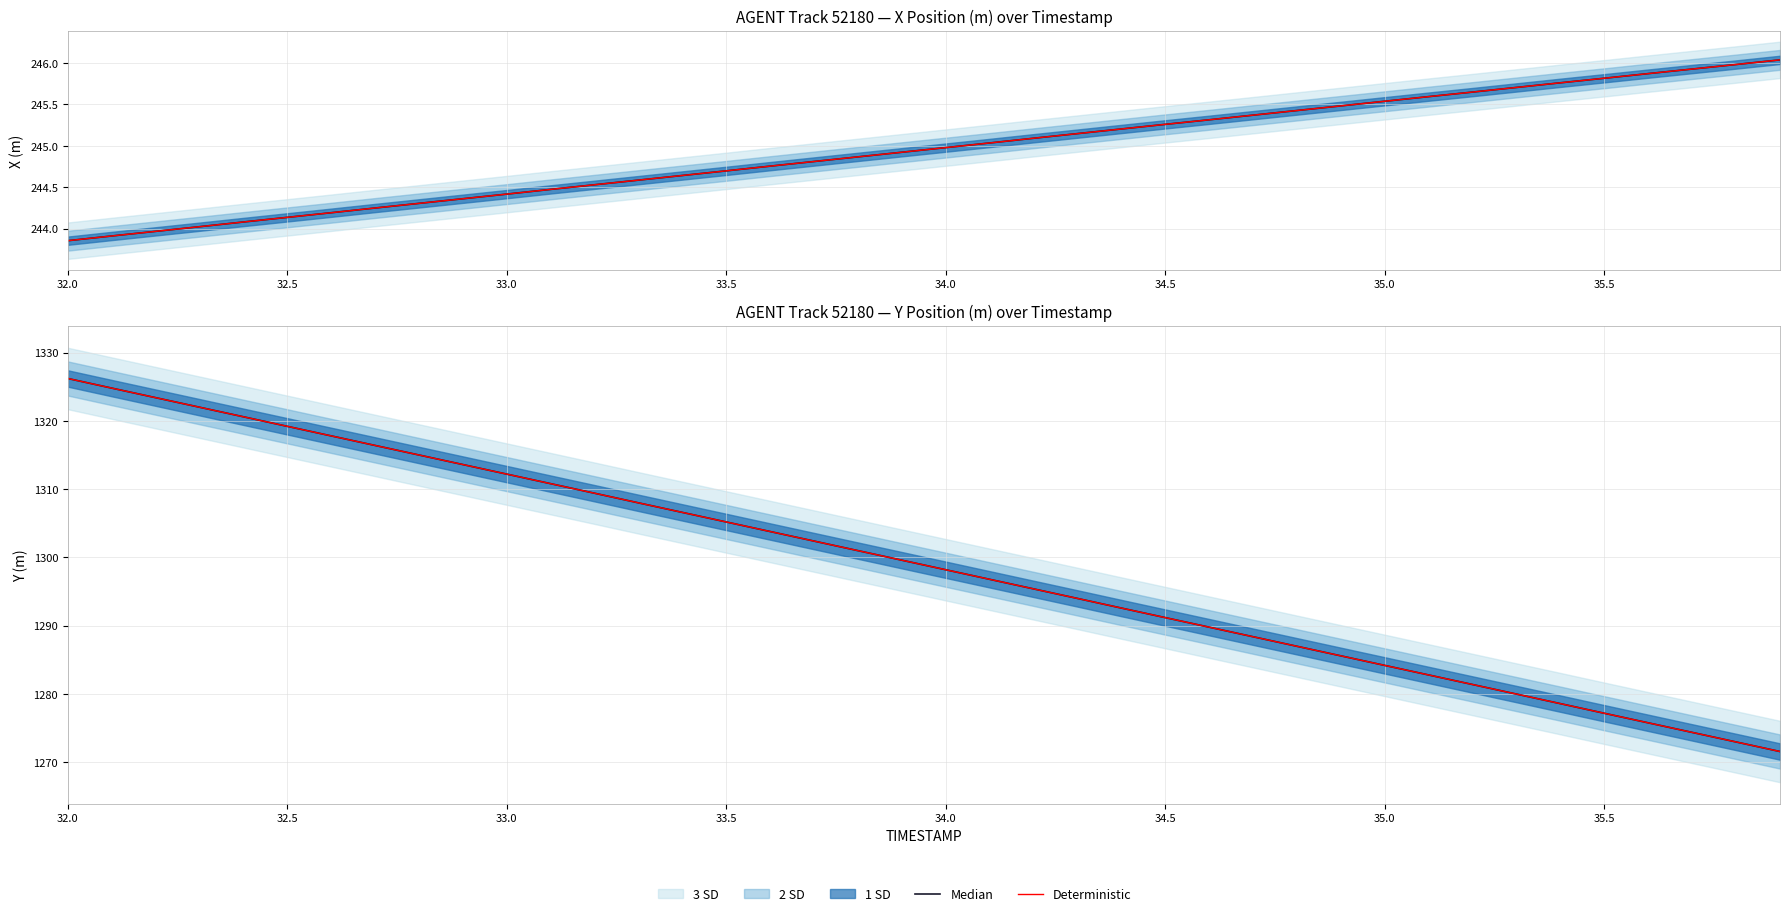

What is the lowest value of the Median series?

1271.6